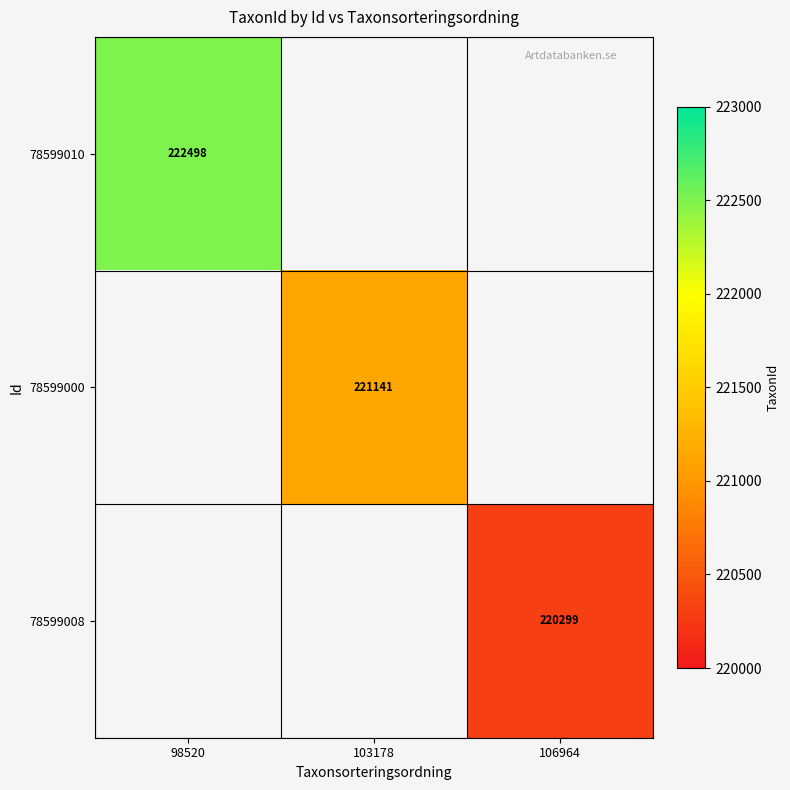

What is the greatest value displayed?

222498.0